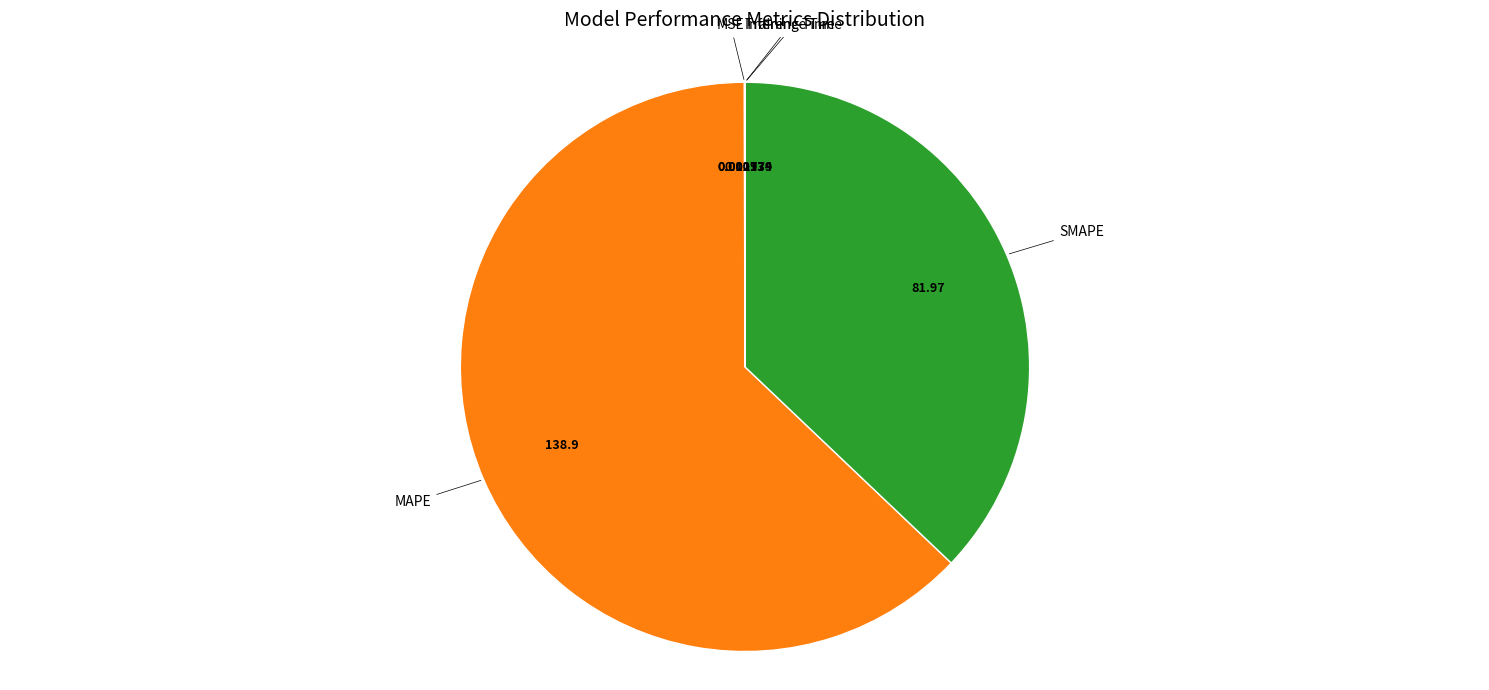

Is there a majority slice in this chart?

Yes